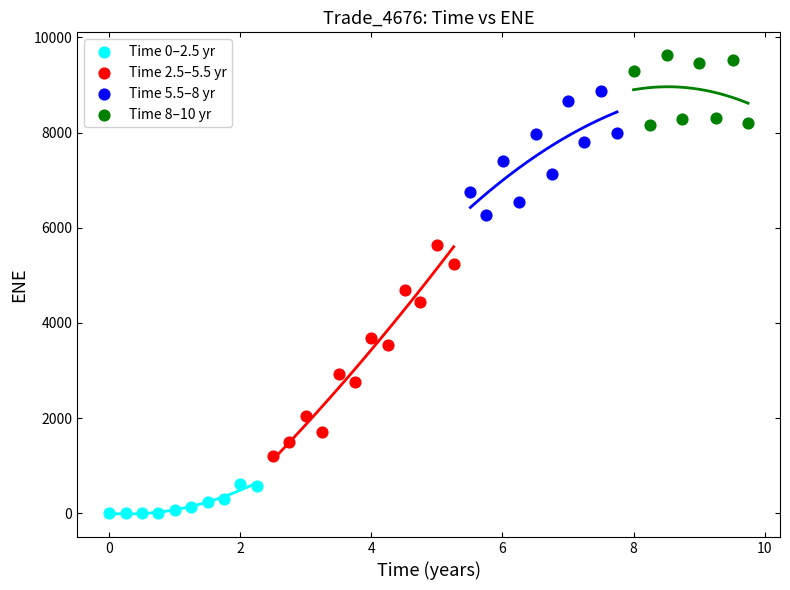

Which series contains the lowest Y value?

Time 0–2.5 yr